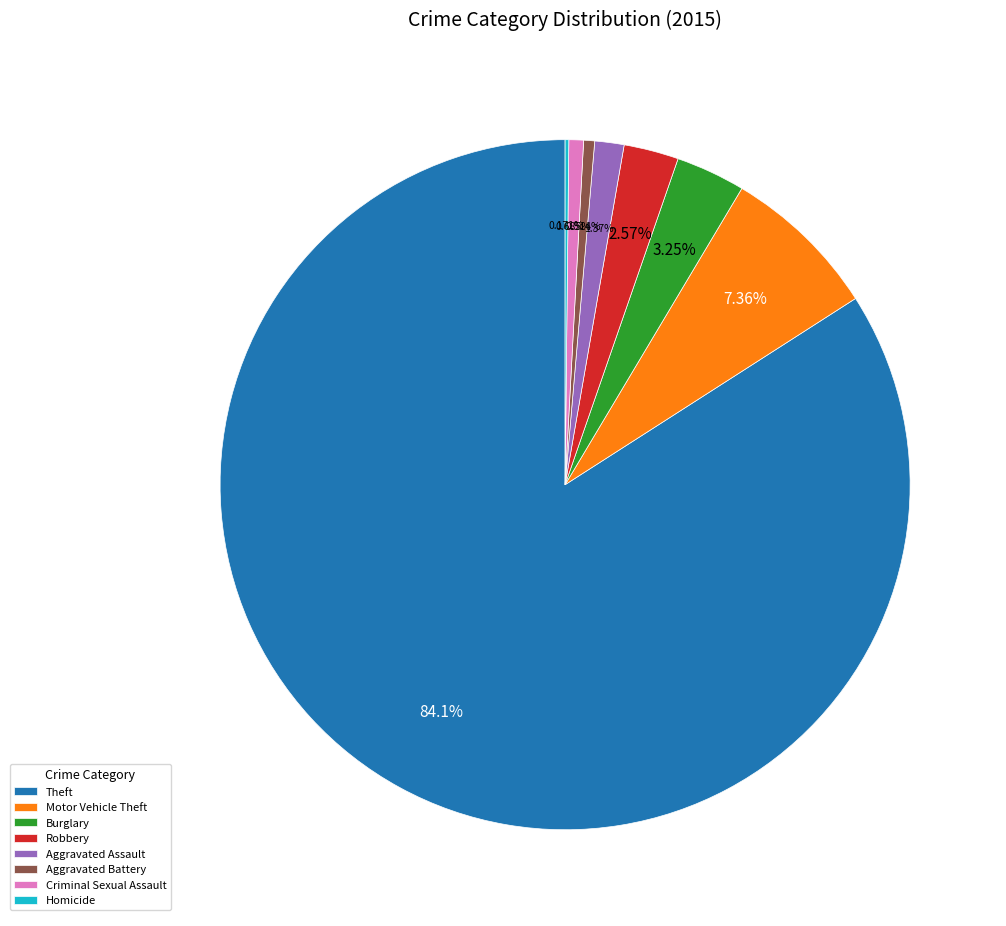

Is the sum of Criminal Sexual Assault and Aggravated Assault greater than half?

No